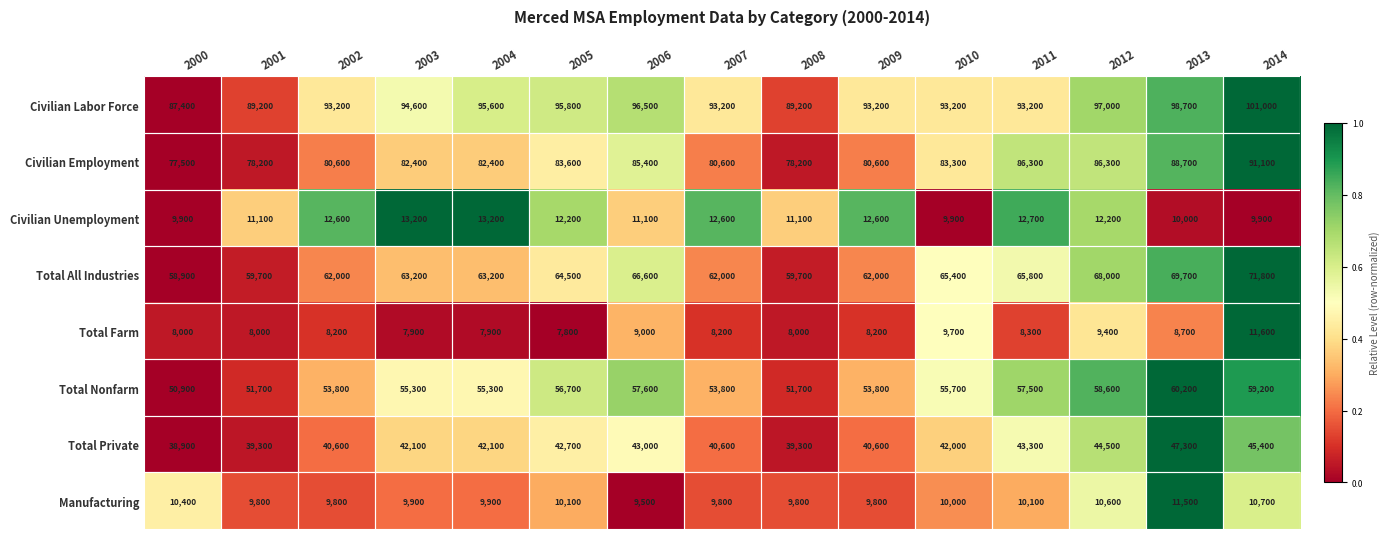

Which category has the lowest value in the Civilian Labor Force series?

2000